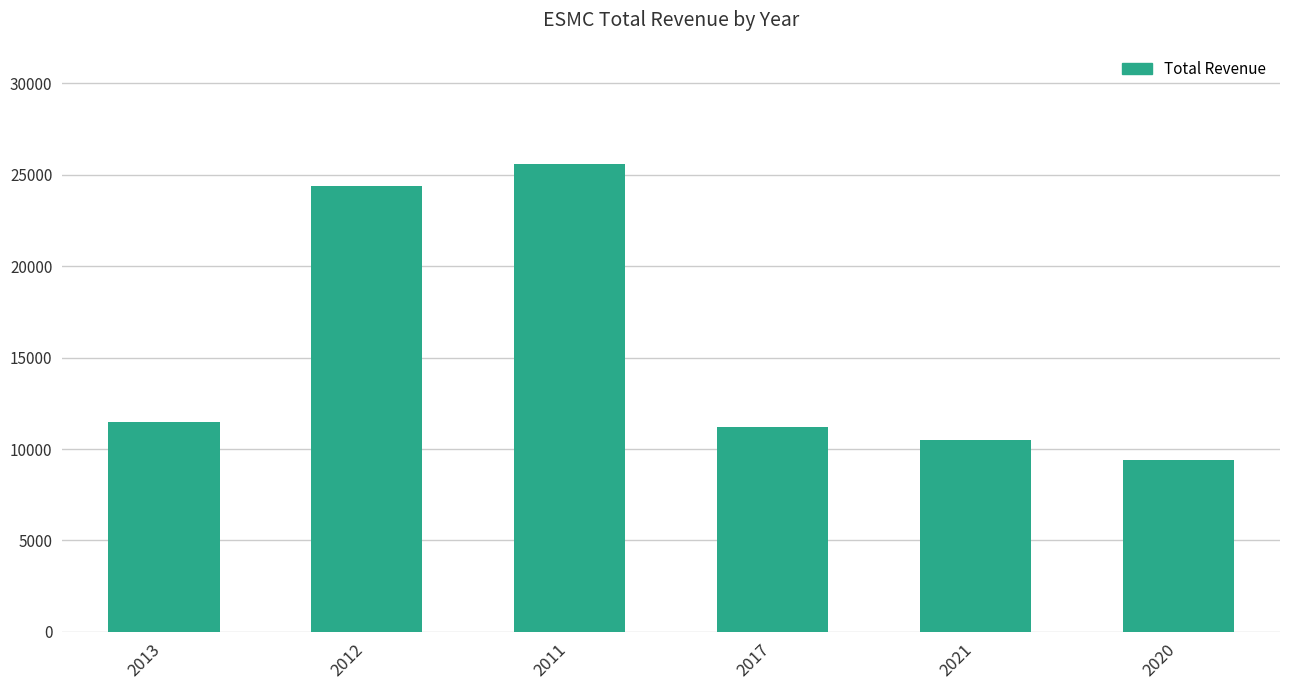

What is the label of the 6th bar from the left?

2020